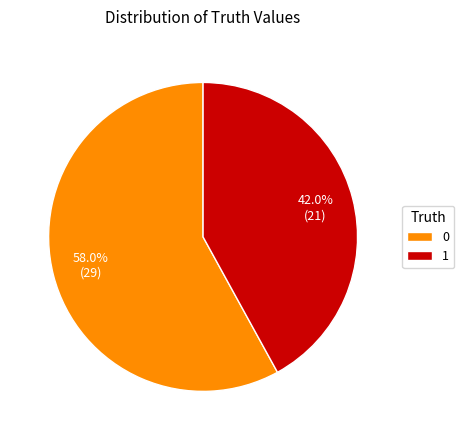

Approximately how many times larger is the value at 1 compared to 0?

0.7